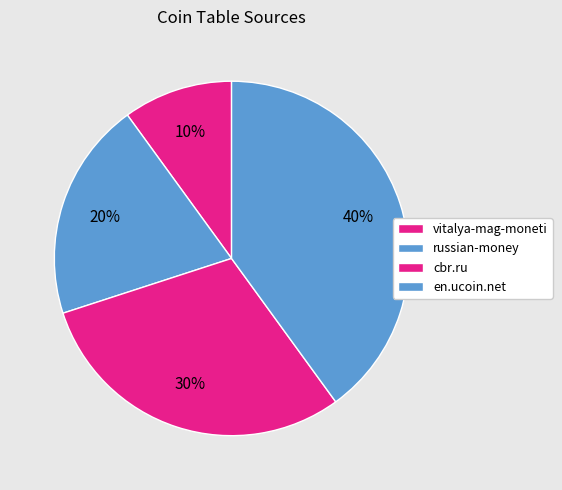

To the nearest percent, what is the difference between the largest and smallest slice percentages?

30%